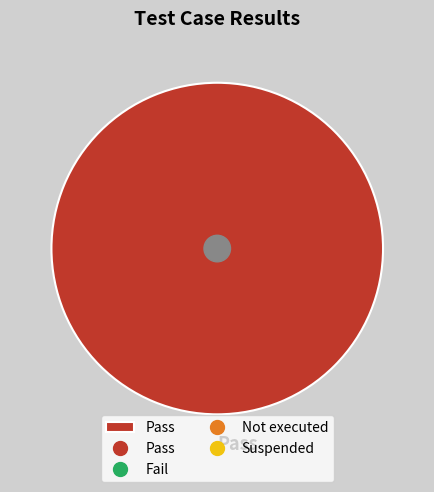

Does Pass represent more than half of the total?

Yes